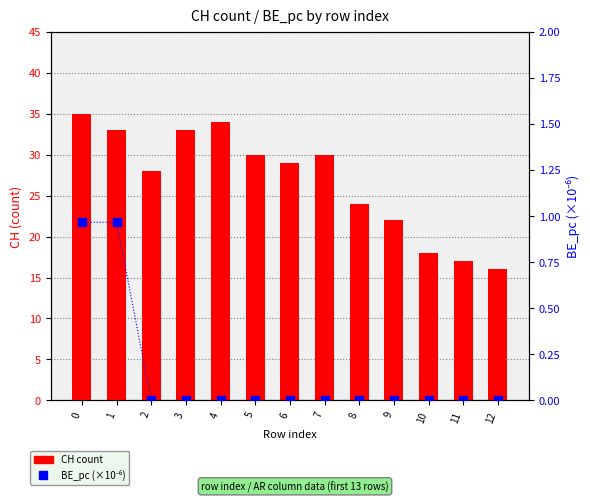

At how many categories does at least one series exceed 6?

13